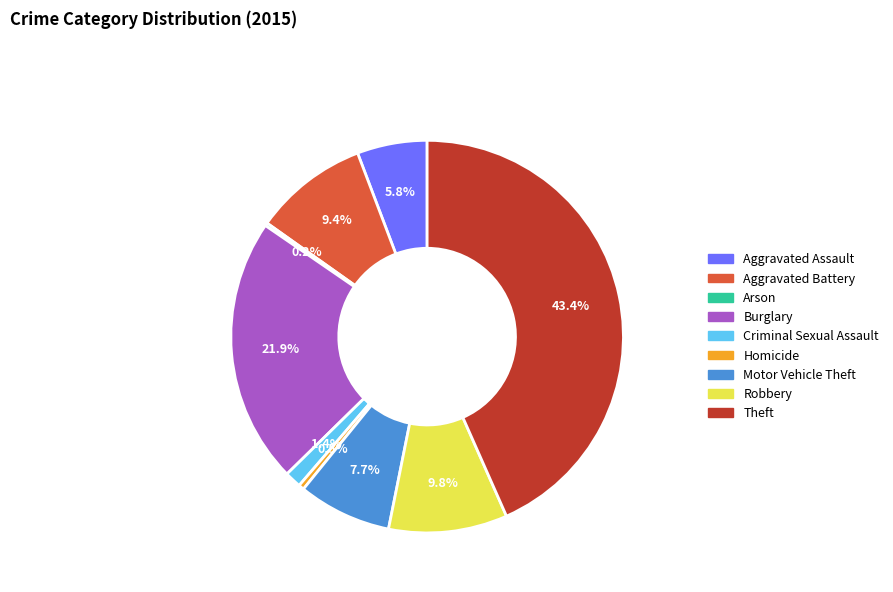

Does Theft account for over 50% of the chart?

No